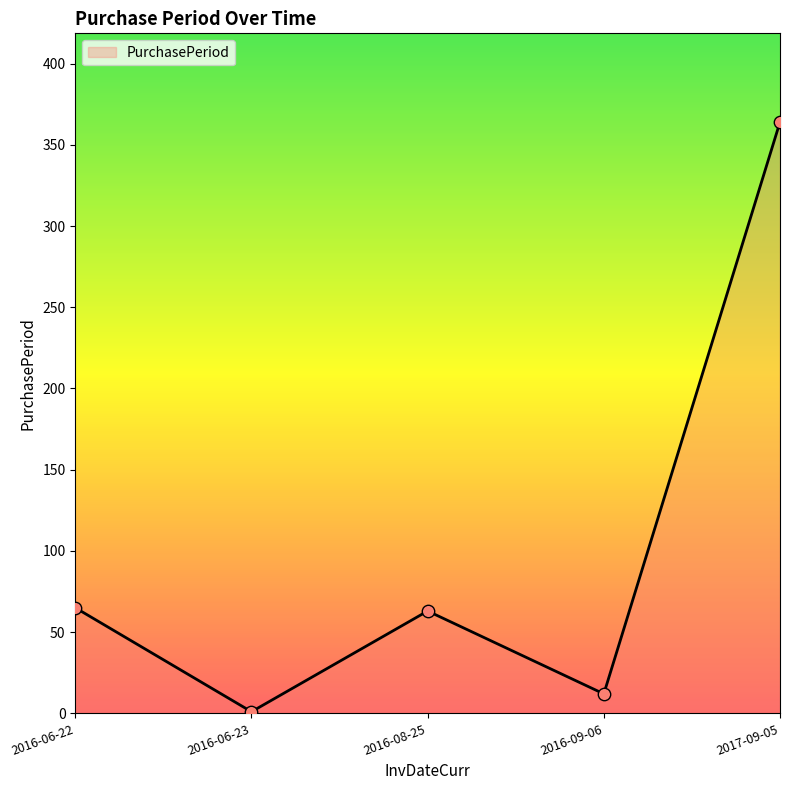

Between 2016-09-06 and 2016-06-23, which is larger?

2016-09-06